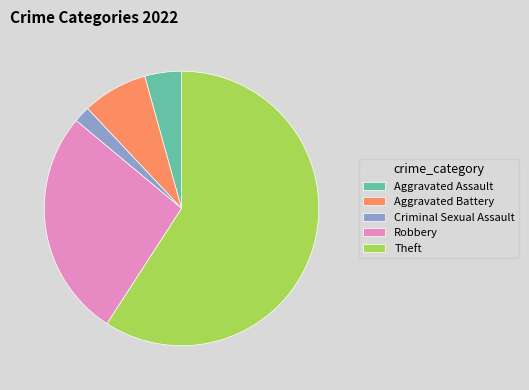

True or false: Aggravated Battery accounts for 19% of the total.

False